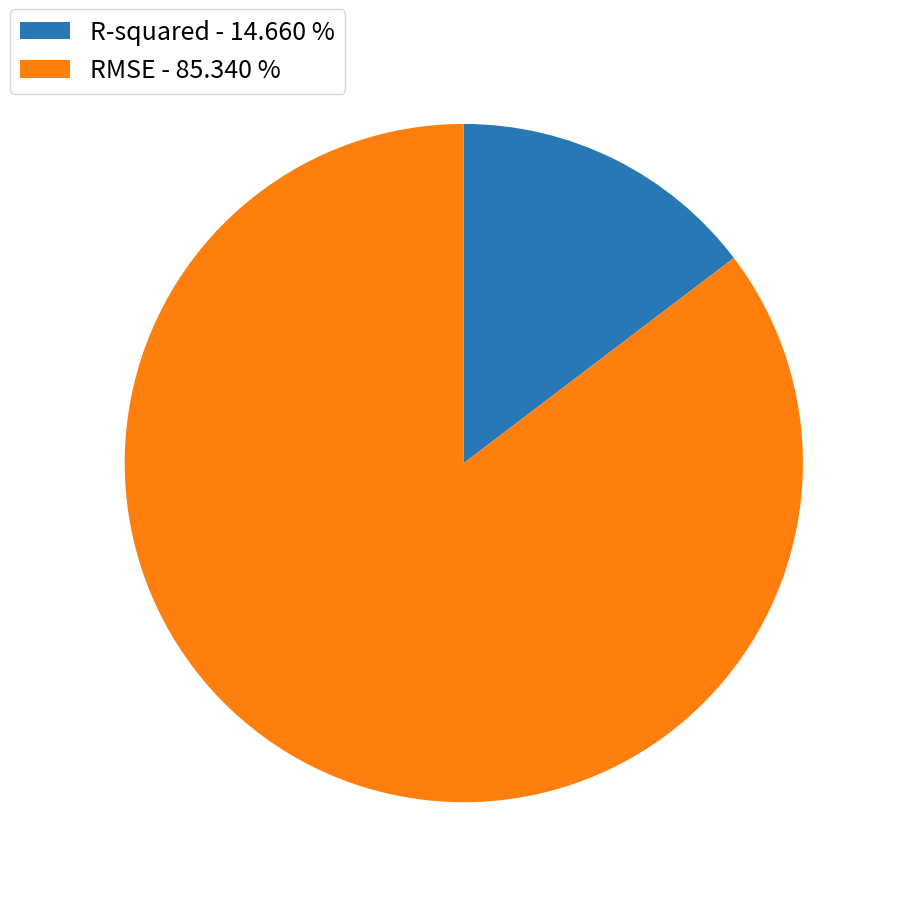

Combined, do RMSE - 85.340 % and R-squared - 14.660 % account for over 50%?

Yes